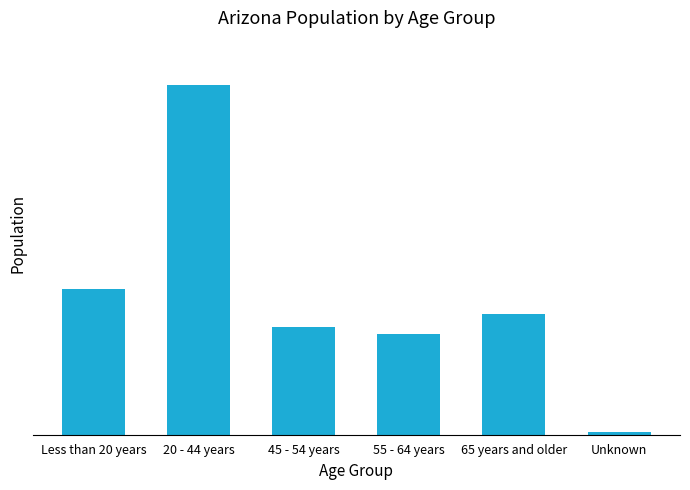

Rank the categories by value from highest to lowest.

20 - 44 years, Less than 20 years, 65 years and older, 45 - 54 years, 55 - 64 years, Unknown